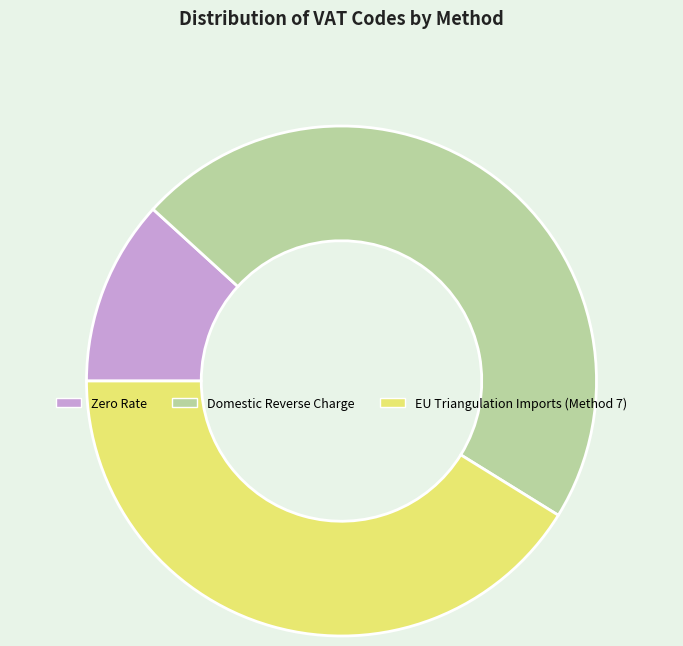

Which slice is the largest?

Domestic Reverse Charge